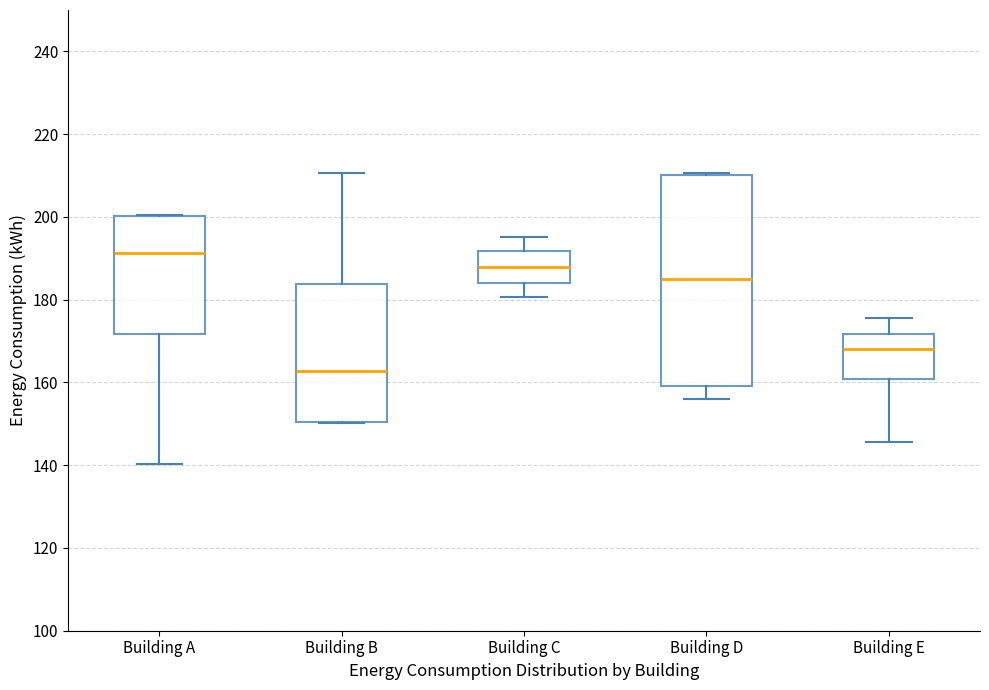

Which box has the lowest median line?

Building B